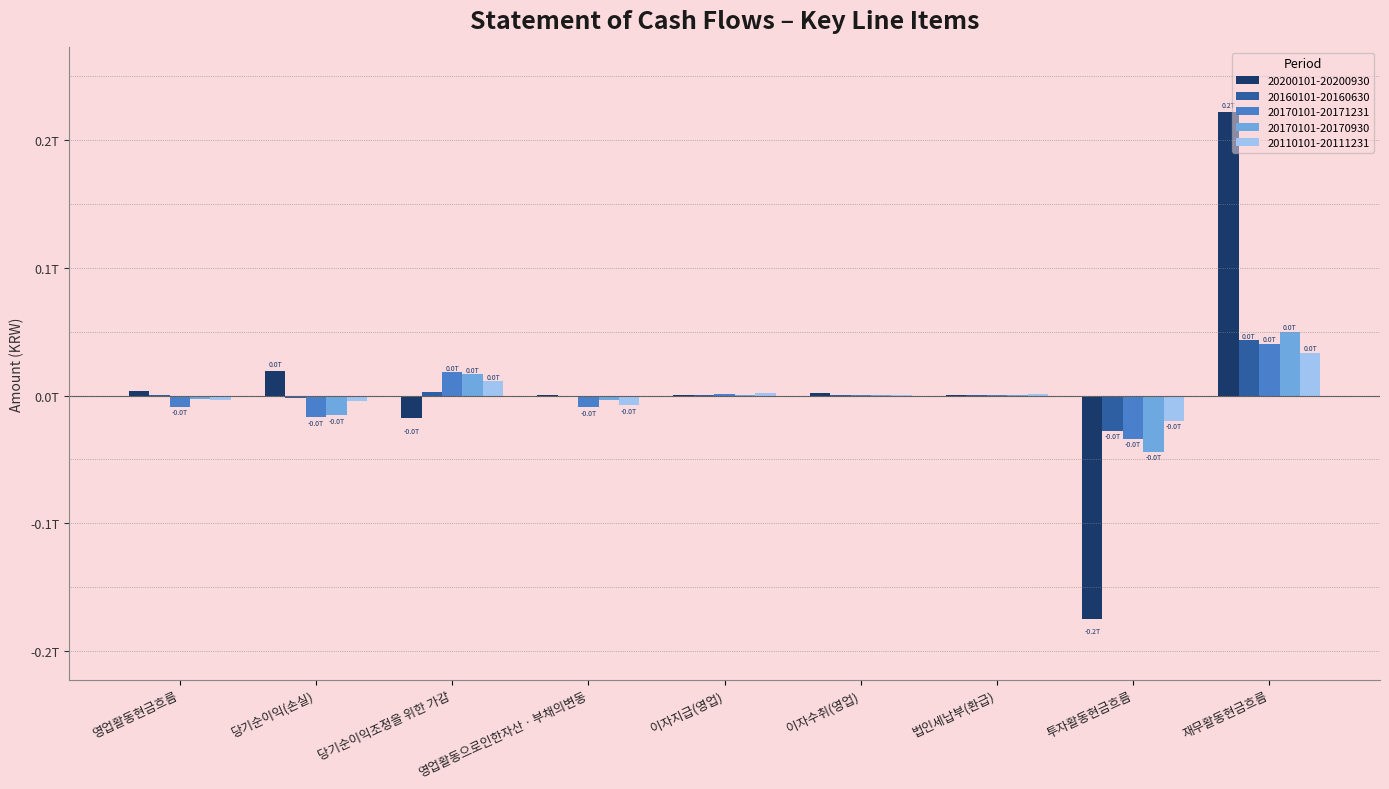

The value of 20160101-20160630 at 투자활동현금흐름 is -47429056908. True or false?

False